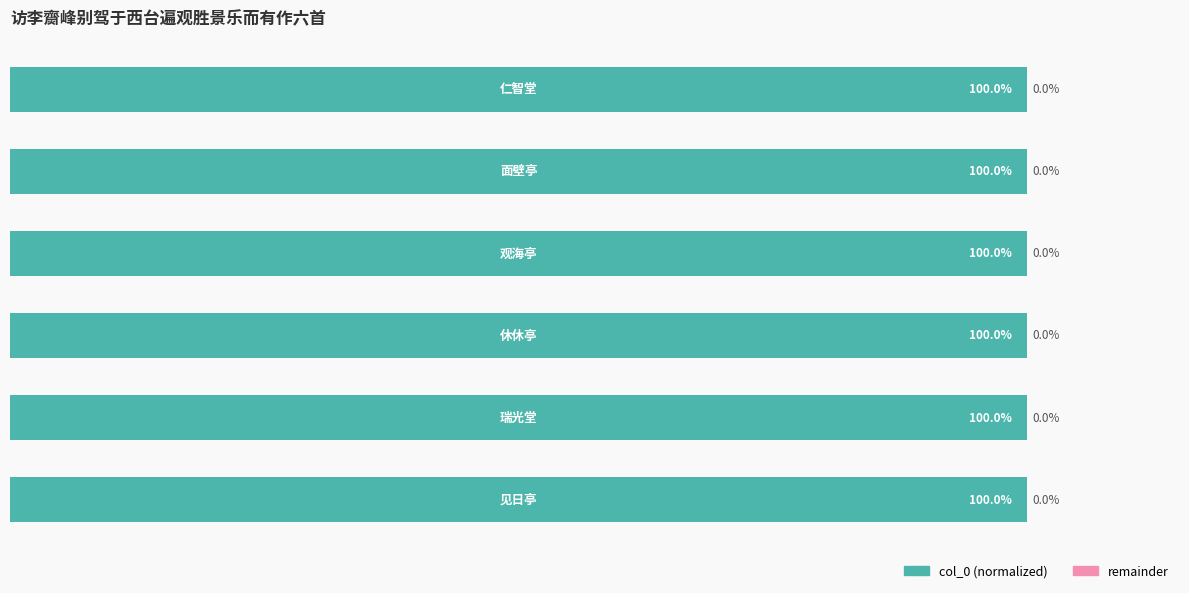

Rank the categories by remainder value from highest to lowest.

0, 3, 5, 4, 2, 1